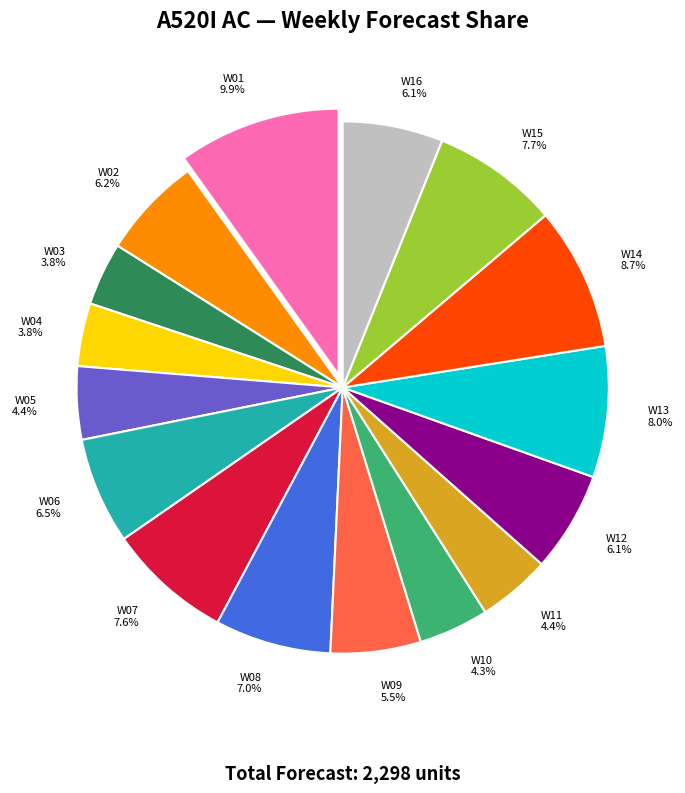

To the nearest percent, what is the difference between the W08 and W12 slice percentages?

1%